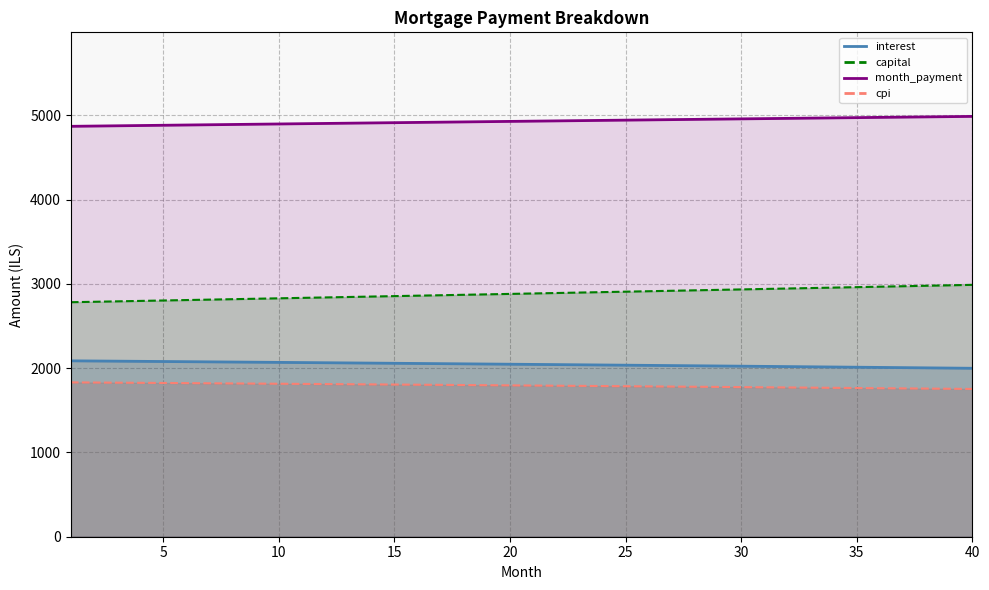

The month_payment series shows 4946.5 at 26. True or false?

True